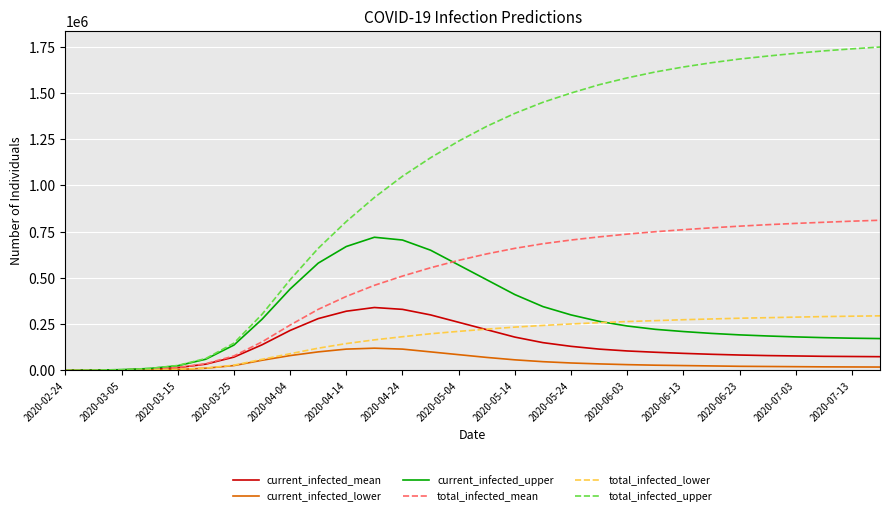

Which series has the largest total across all categories?

total_infected_upper